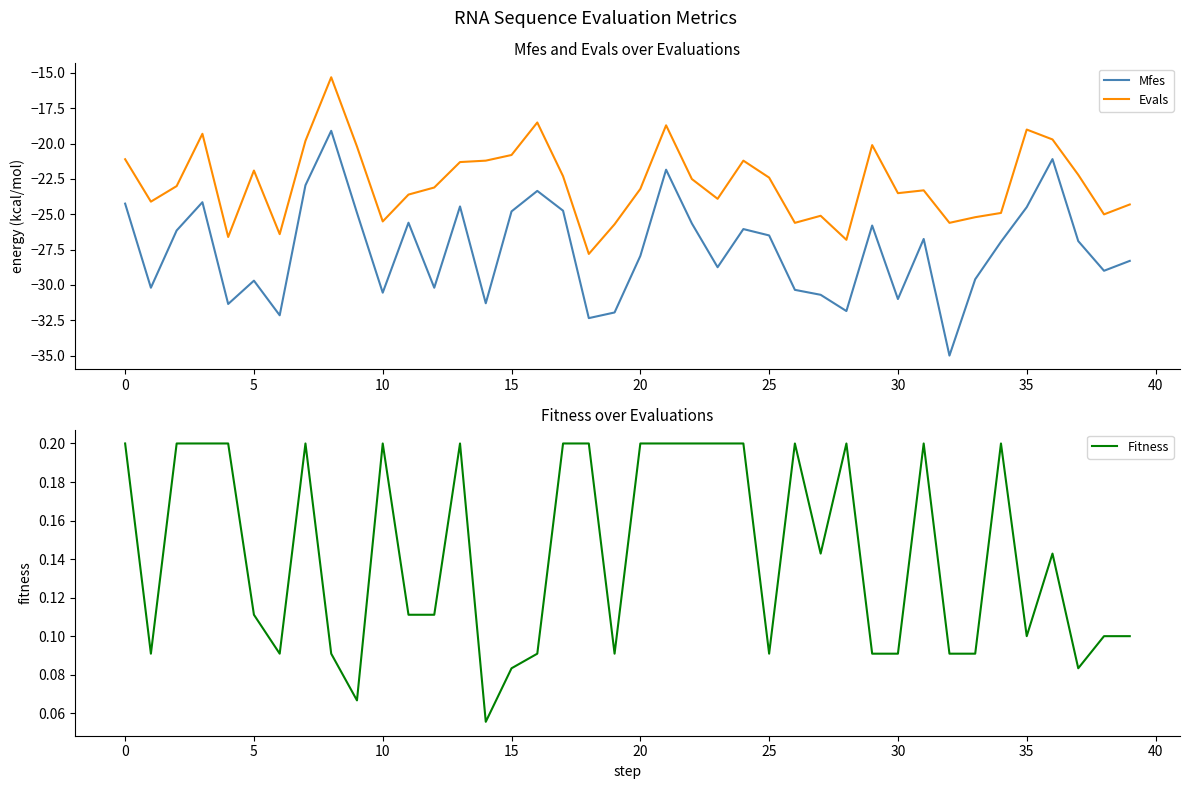

The value of Fitness at 17 is 0.2. True or false?

True